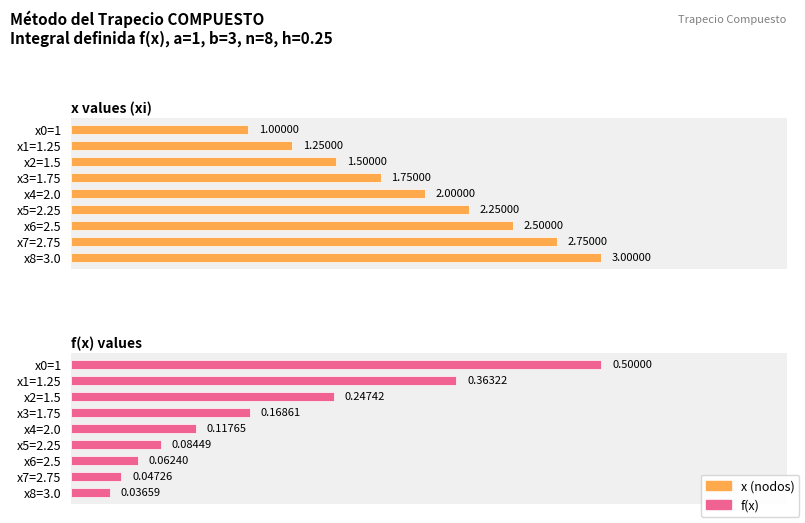

What is the difference between the maximum and second lowest values in the x series?

1.8